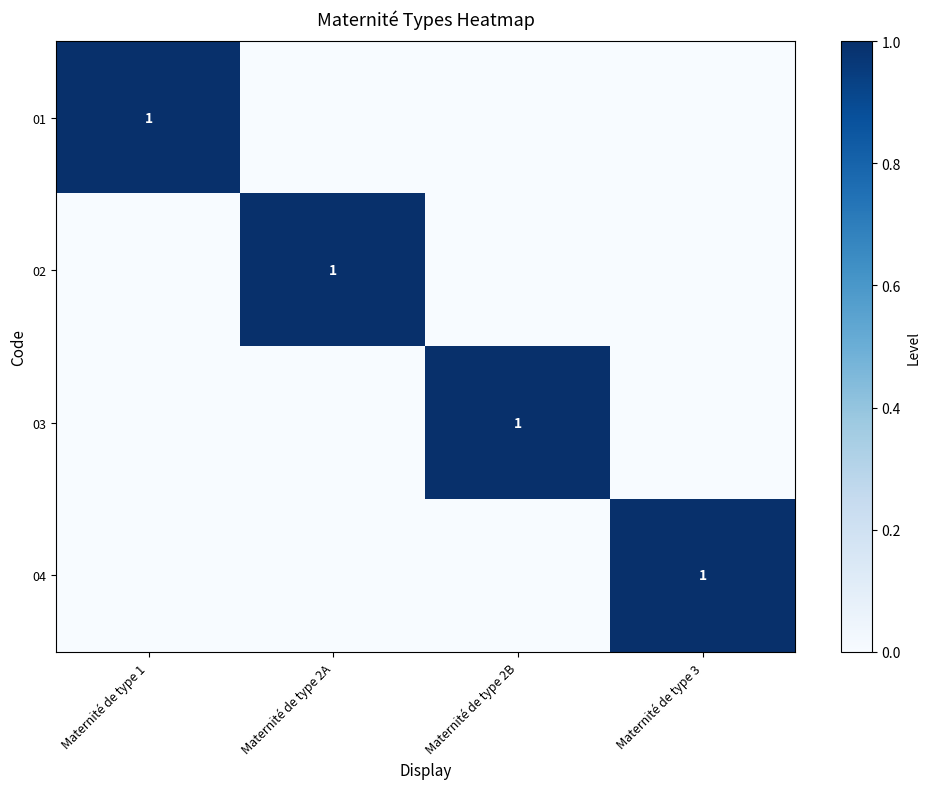

The value of 04 at Maternité de type 3 is 1. True or false?

True